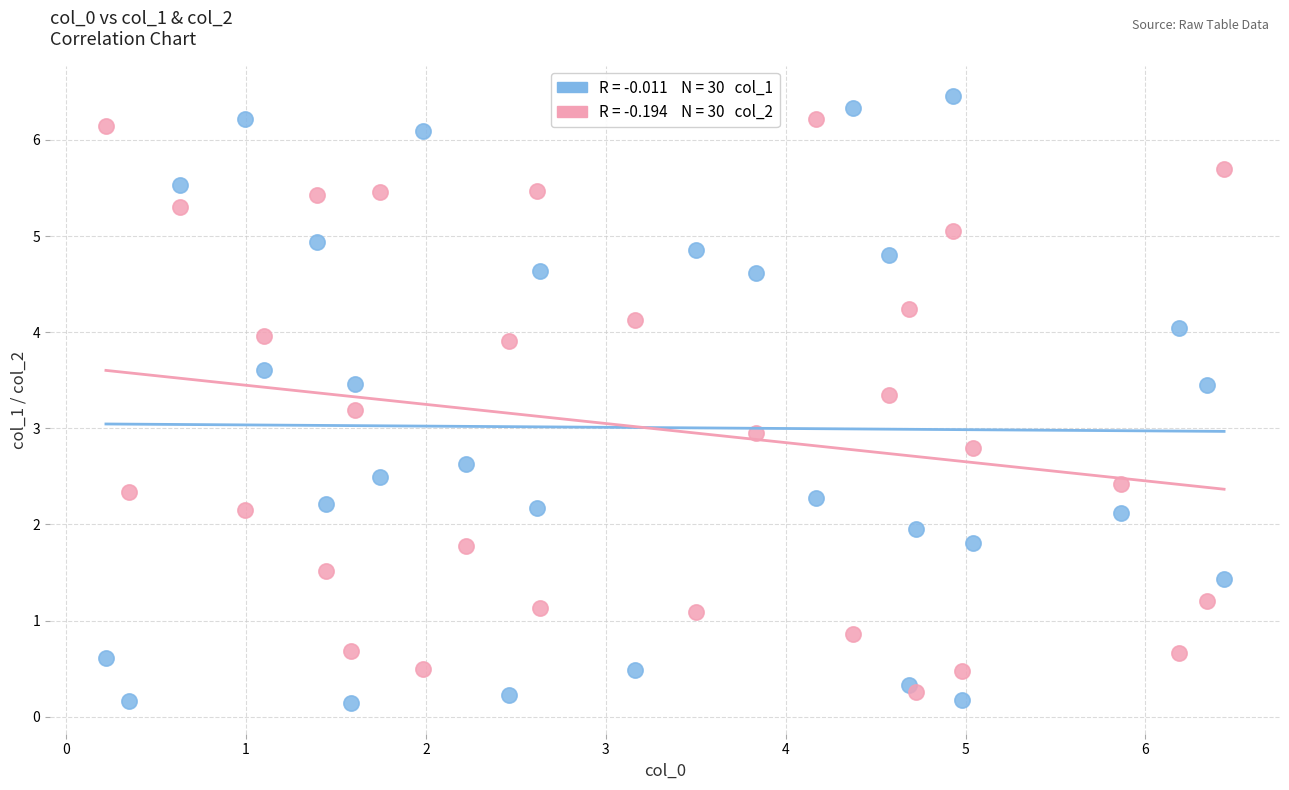

Across all data points, what is the range of Y values (max minus min)?

6.3